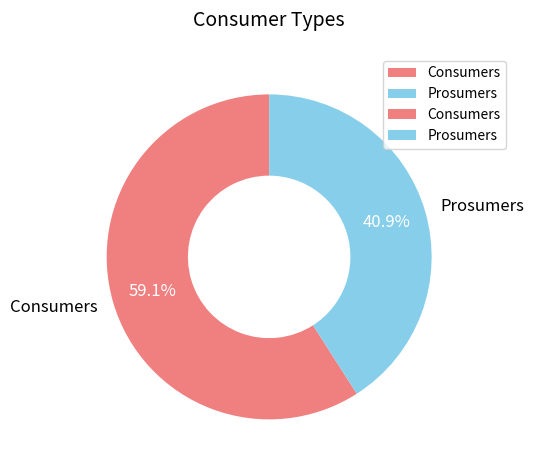

Is there any slice that represents more than half of the pie?

Yes